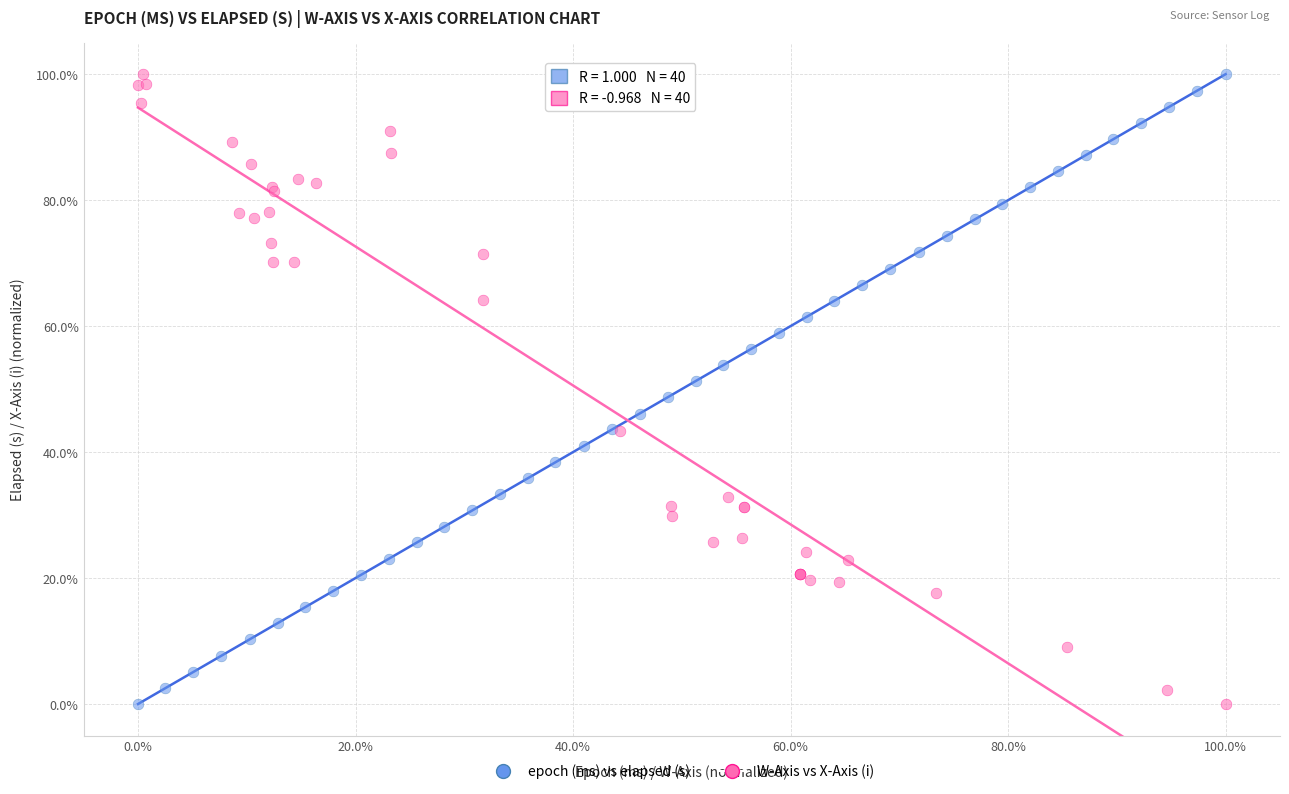

What are all the series names shown in the legend?

epoch (ms) vs elapsed (s), W-Axis vs X-Axis (i)